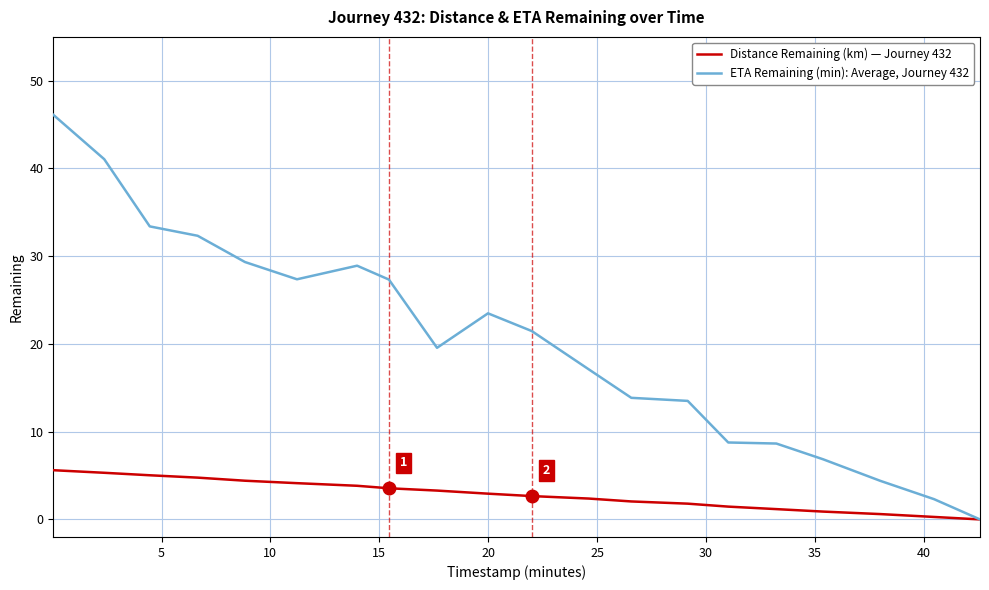

Rank the series by their maximum value, from lowest to highest.

Distance Remaining (km) — Journey 432, ETA Remaining (min): Average, Journey 432